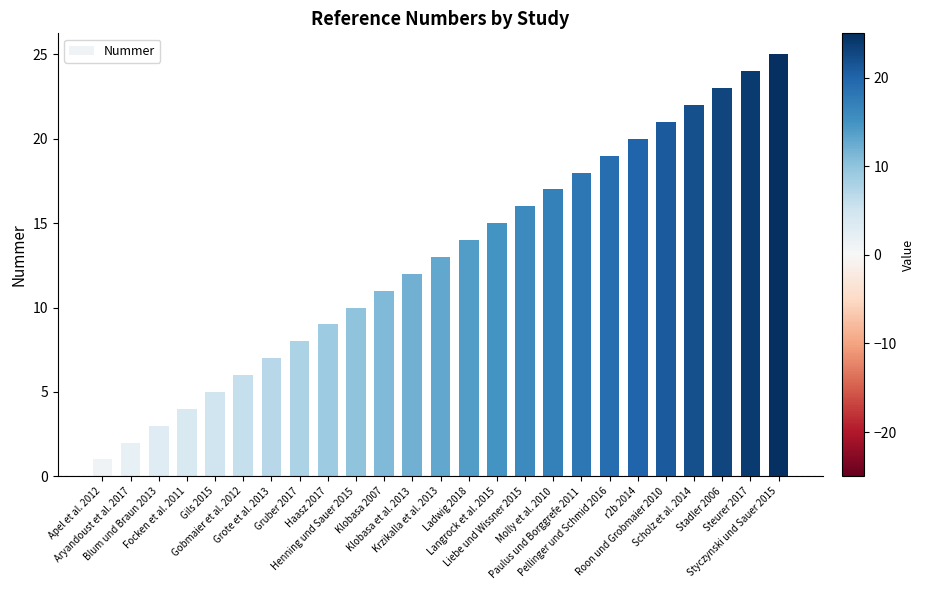

Reading right to left, extract all data points from this chart.

Styczynski und Sauer 2015=25	Steurer 2017=24	Stadler 2006=23	Scholz et al. 2014=22	Roon und Grobmaier 2010=21	r2b 2014=20	Pellinger und Schmid 2016=19	Paulus und Borggrefe 2011=18	Molly et al. 2010=17	Liebe und Wissner 2015=16	Langrock et al. 2015=15	Ladwig 2018=14	Krzikalla et al. 2013=13	Klobasa et al. 2013=12	Klobasa 2007=11	Henning und Sauer 2015=10	Haasz 2017=9	Gruber 2017=8	Grote et al. 2013=7	Gobmaier et al. 2012=6	Gils 2015=5	Focken et al. 2011=4	Blum und Braun 2013=3	Aryandoust et al. 2017=2	Apel et al. 2012=1